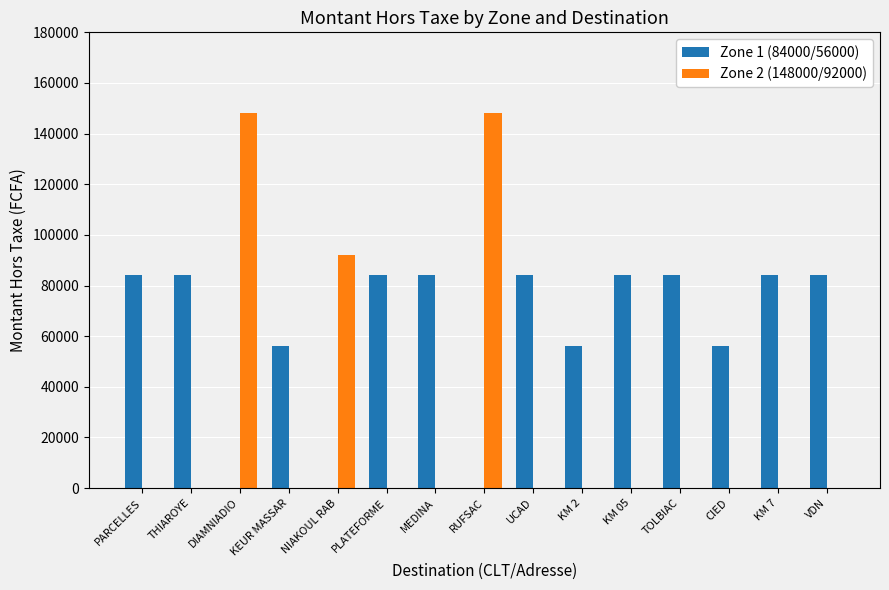

Where is Zone 2 (148000/92000) nearest to the value 74000?

NIAKOUL RAB